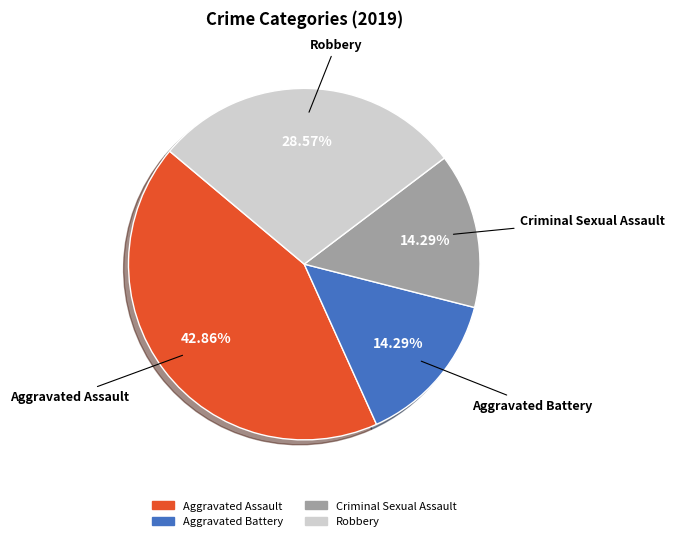

Is there a majority slice in this chart?

No